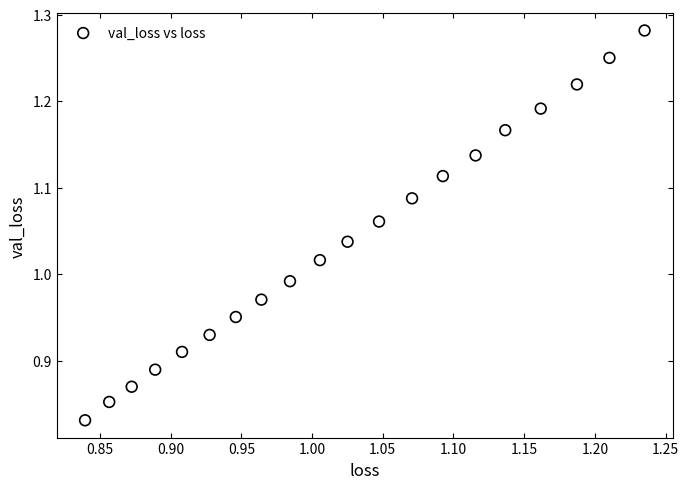

What is the range of Y values (max minus min)?

0.5